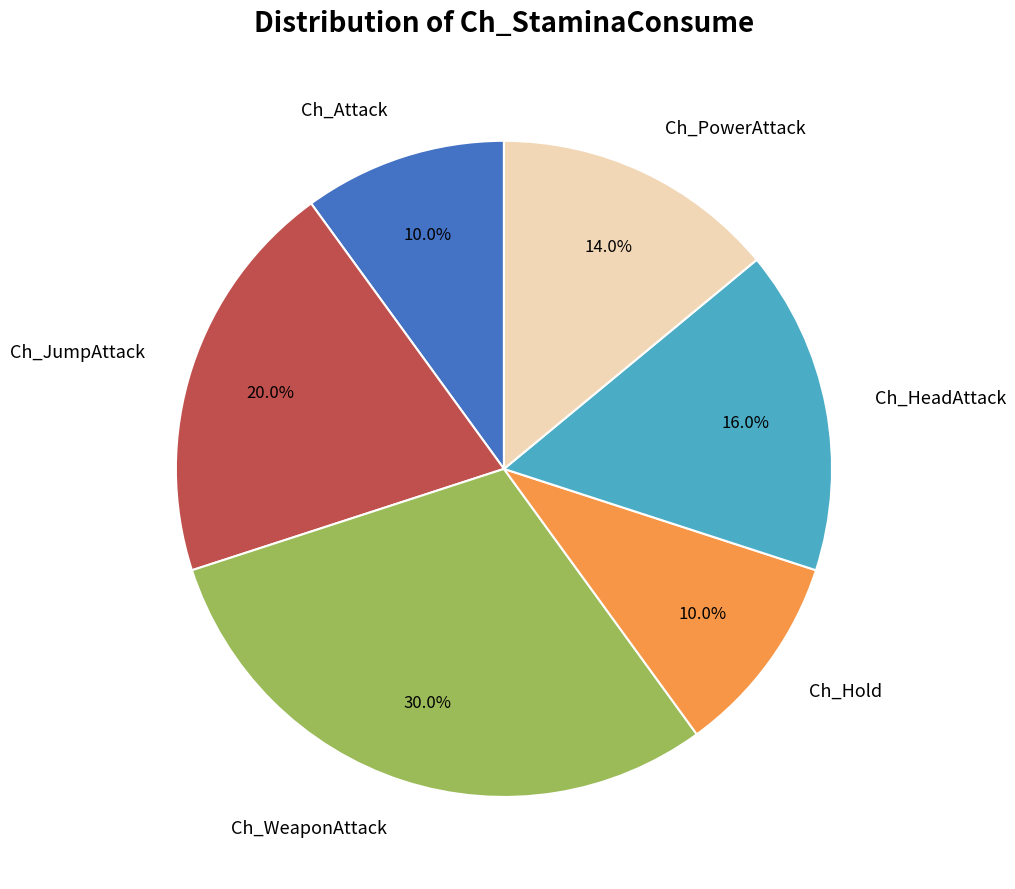

Is there a majority slice in this chart?

No